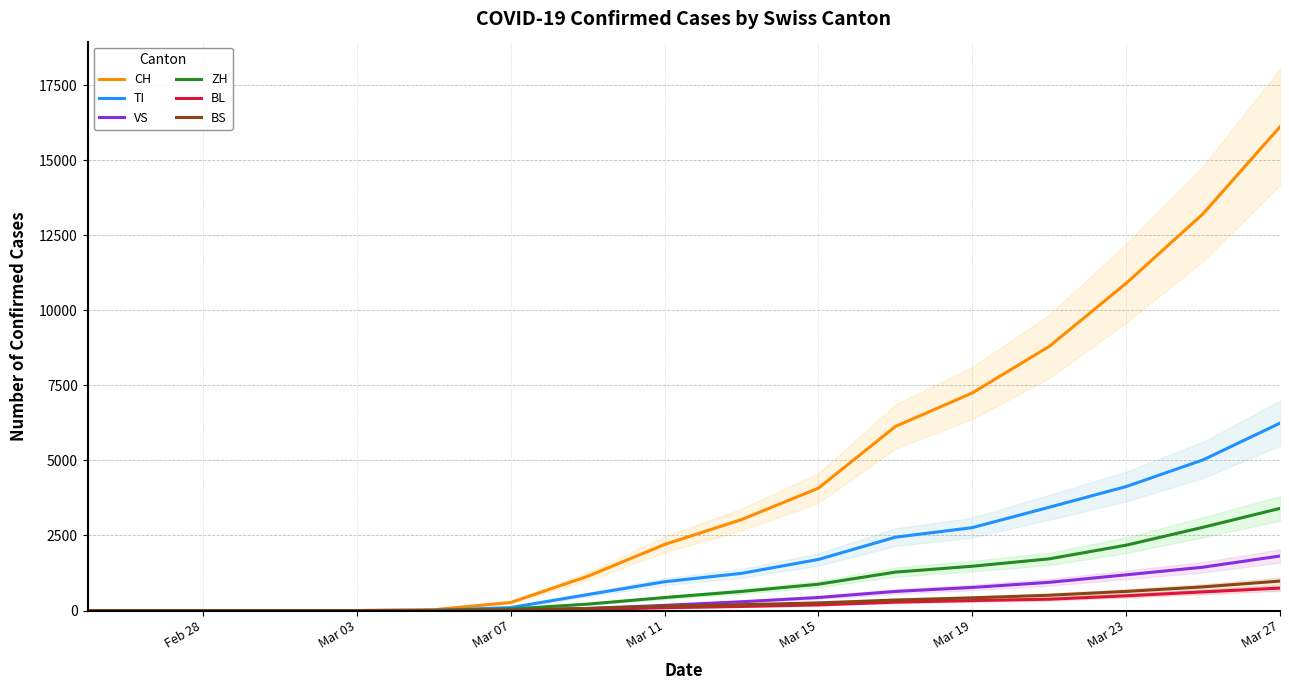

What are all the series names shown in the legend?

CH, TI, VS, ZH, BL, BS